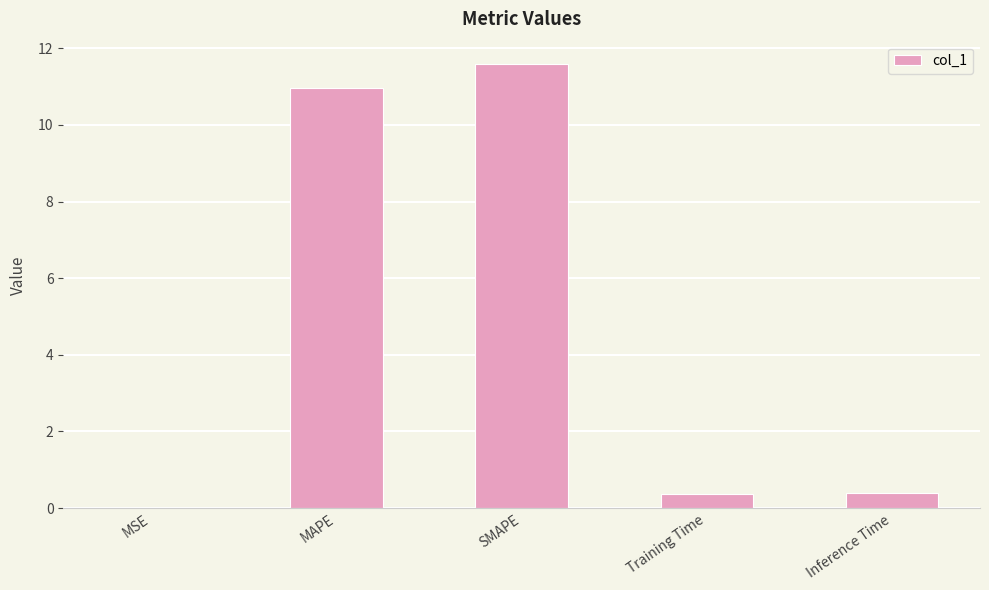

The chart shows a value of 0.4 at Training Time. True or false?

True